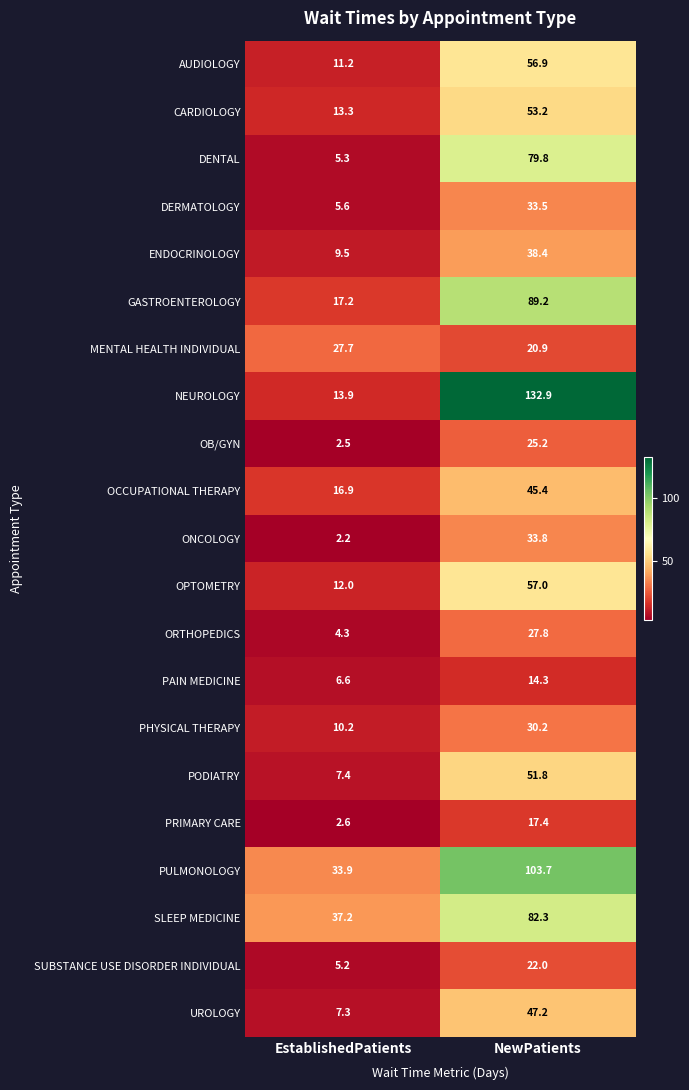

What is the total value across all series at EstablishedPatients?

252.0